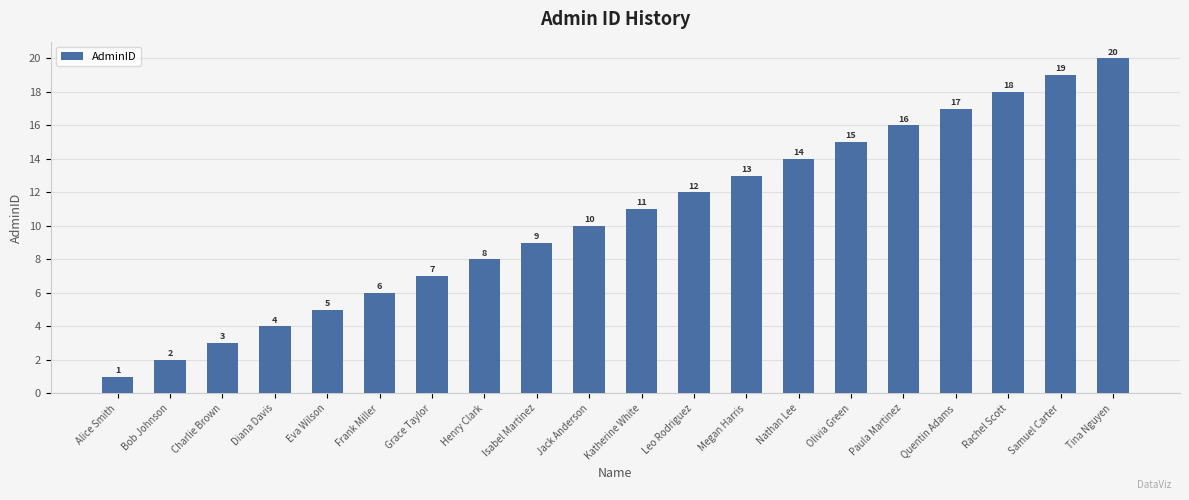

What is the difference between the maximum and second lowest values?

18